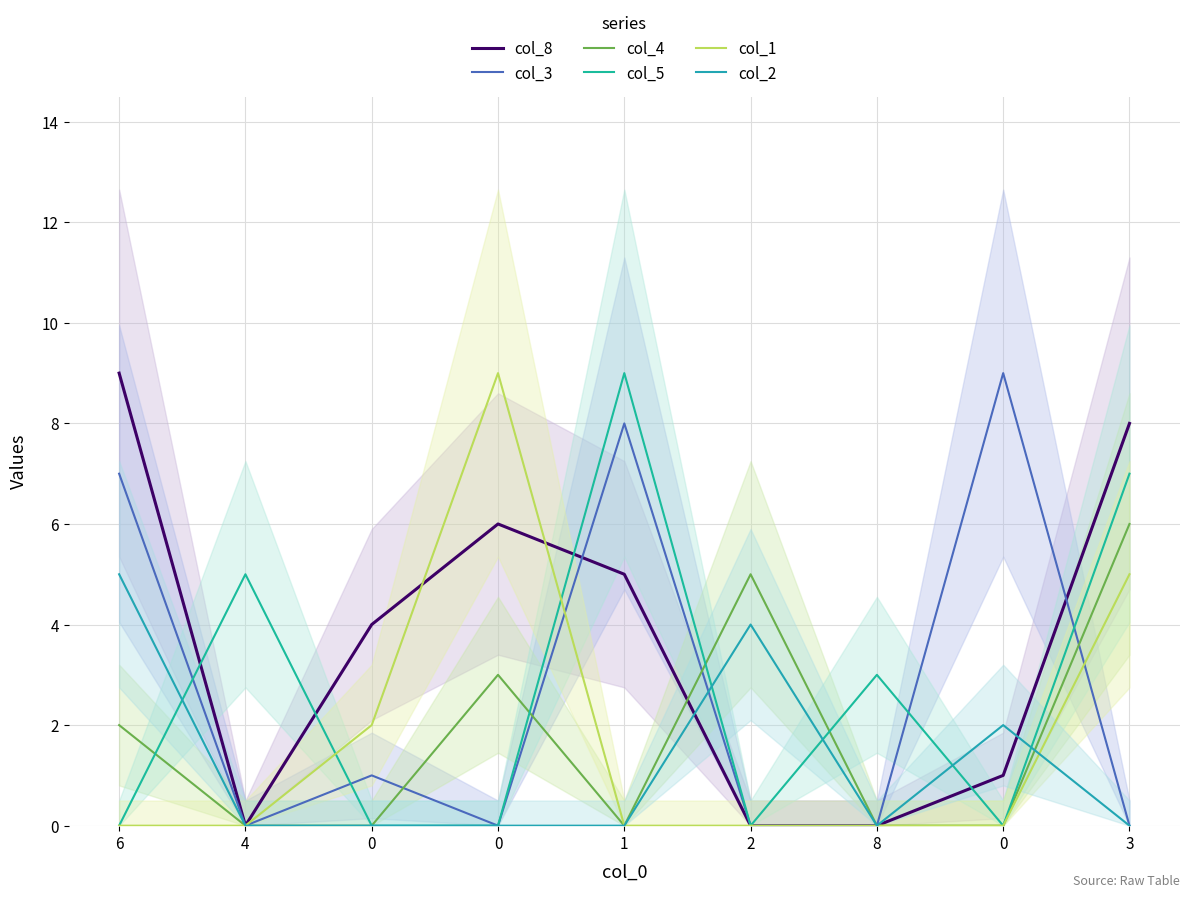

Reading left to right, list all the values displayed in this chart.

col_8: 9	0	4	6	5	0	0	1	8
col_3: 7	0	1	0	8	0	0	9	0
col_4: 2	0	0	3	0	5	0	0	6
col_5: 0	5	0	0	9	0	3	0	7
col_1: 0	0	2	9	0	0	0	0	5
col_2: 5	0	0	0	0	4	0	2	0